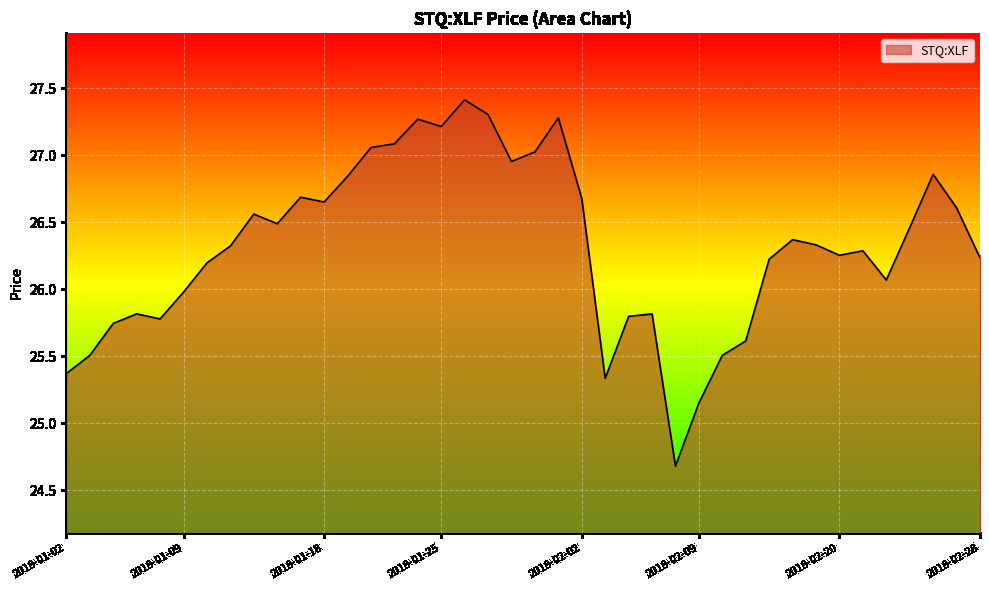

What is the smallest value displayed?

24.7